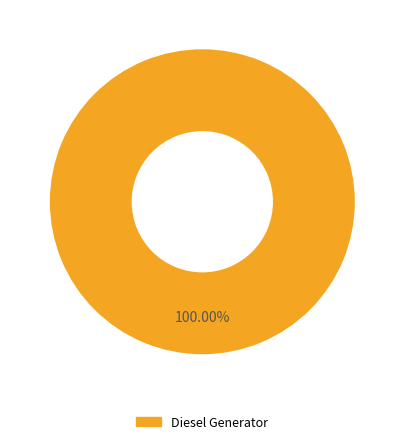

What is the majority slice?

Diesel Generator